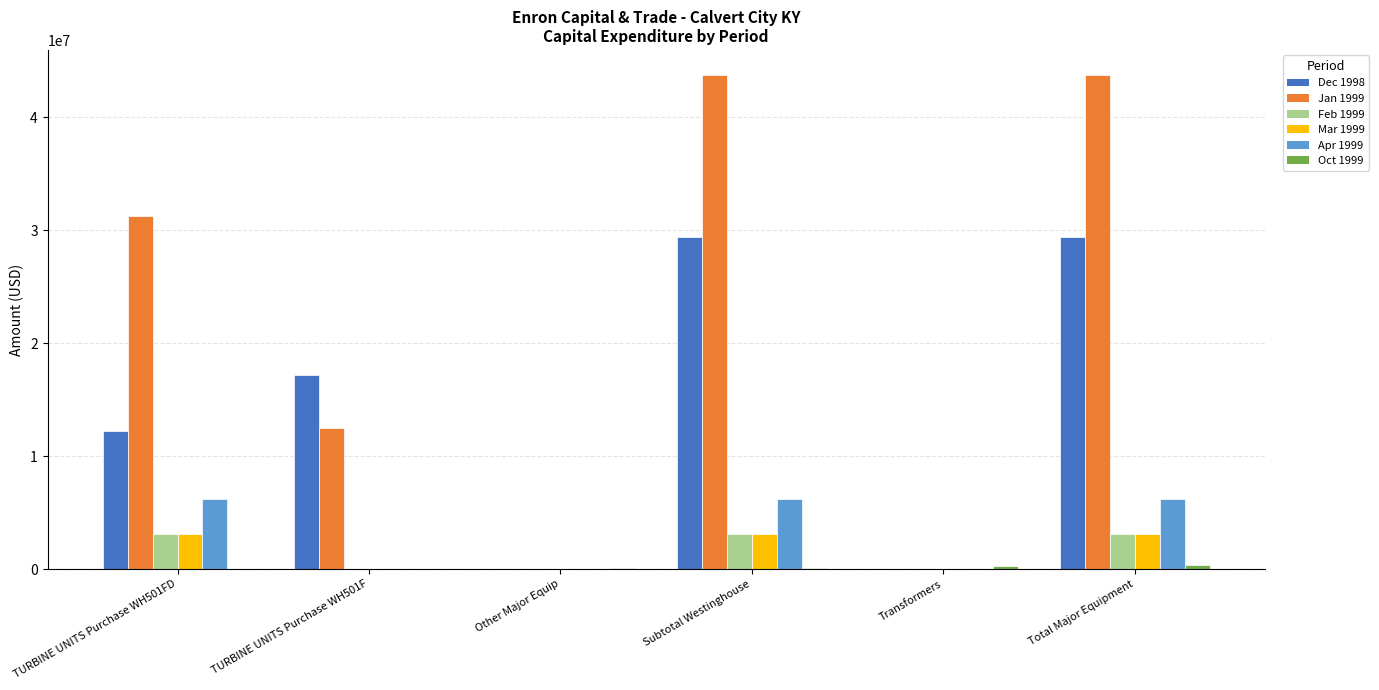

What is the maximum value shown in the chart?

43750400.0